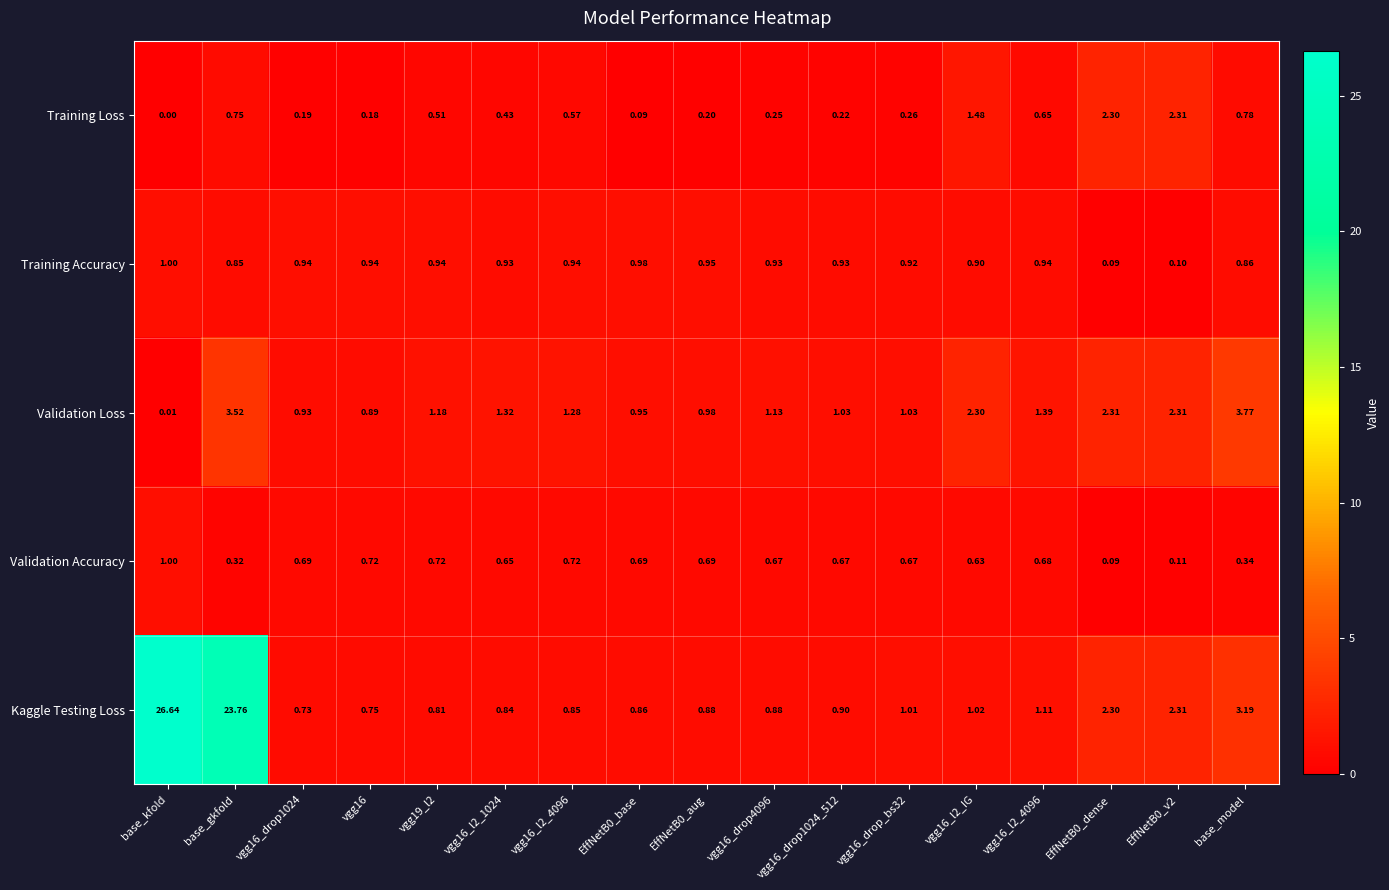

Reading right to left, extract all data points from this chart.

Training Loss: base_model=0.8	EffNetB0_v2=2.3	EffNetB0_dense=2.3	vgg16_l2_4096=0.7	vgg16_l2_IG=1.5	vgg16_drop_bs32=0.3	vgg16_drop1024_512=0.2	vgg16_drop4096=0.2	EffNetB0_aug=0.2	EffNetB0_base=0.1	vgg16_l2_4096=0.6	vgg16_l2_1024=0.4	vgg19_l2=0.5	vgg16=0.2	vgg16_drop1024=0.2	base_gkfold=0.8	base_kfold=0.0
Training Accuracy: base_model=0.9	EffNetB0_v2=0.1	EffNetB0_dense=0.1	vgg16_l2_4096=0.9	vgg16_l2_IG=0.9	vgg16_drop_bs32=0.9	vgg16_drop1024_512=0.9	vgg16_drop4096=0.9	EffNetB0_aug=0.9	EffNetB0_base=1.0	vgg16_l2_4096=0.9	vgg16_l2_1024=0.9	vgg19_l2=0.9	vgg16=0.9	vgg16_drop1024=0.9	base_gkfold=0.8	base_kfold=1.0
Validation Loss: base_model=3.8	EffNetB0_v2=2.3	EffNetB0_dense=2.3	vgg16_l2_4096=1.4	vgg16_l2_IG=2.3	vgg16_drop_bs32=1.0	vgg16_drop1024_512=1.0	vgg16_drop4096=1.1	EffNetB0_aug=1.0	EffNetB0_base=0.9	vgg16_l2_4096=1.3	vgg16_l2_1024=1.3	vgg19_l2=1.2	vgg16=0.9	vgg16_drop1024=0.9	base_gkfold=3.5	base_kfold=0.0
Validation Accuracy: base_model=0.3	EffNetB0_v2=0.1	EffNetB0_dense=0.1	vgg16_l2_4096=0.7	vgg16_l2_IG=0.6	vgg16_drop_bs32=0.7	vgg16_drop1024_512=0.7	vgg16_drop4096=0.7	EffNetB0_aug=0.7	EffNetB0_base=0.7	vgg16_l2_4096=0.7	vgg16_l2_1024=0.7	vgg19_l2=0.7	vgg16=0.7	vgg16_drop1024=0.7	base_gkfold=0.3	base_kfold=1.0
Kaggle Testing Loss: base_model=3.2	EffNetB0_v2=2.3	EffNetB0_dense=2.3	vgg16_l2_4096=1.1	vgg16_l2_IG=1.0	vgg16_drop_bs32=1.0	vgg16_drop1024_512=0.9	vgg16_drop4096=0.9	EffNetB0_aug=0.9	EffNetB0_base=0.9	vgg16_l2_4096=0.8	vgg16_l2_1024=0.8	vgg19_l2=0.8	vgg16=0.8	vgg16_drop1024=0.7	base_gkfold=23.8	base_kfold=26.6